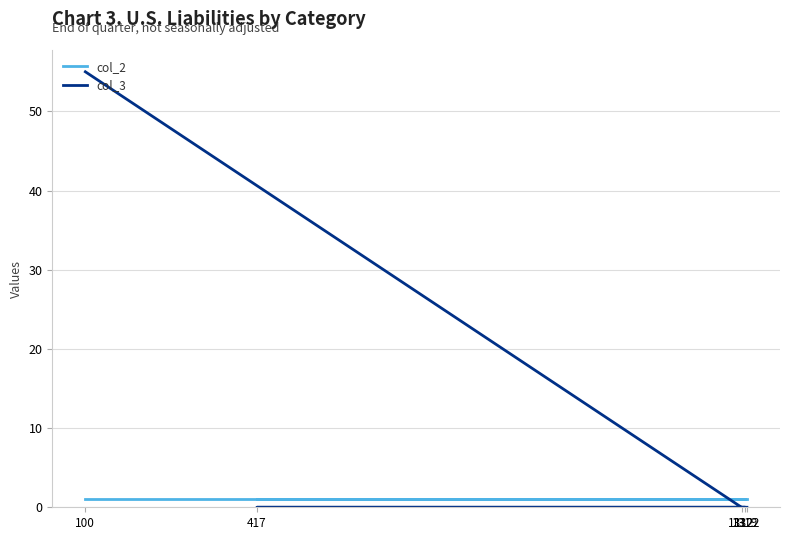

What is the difference between the highest and lowest values at 1319?

1